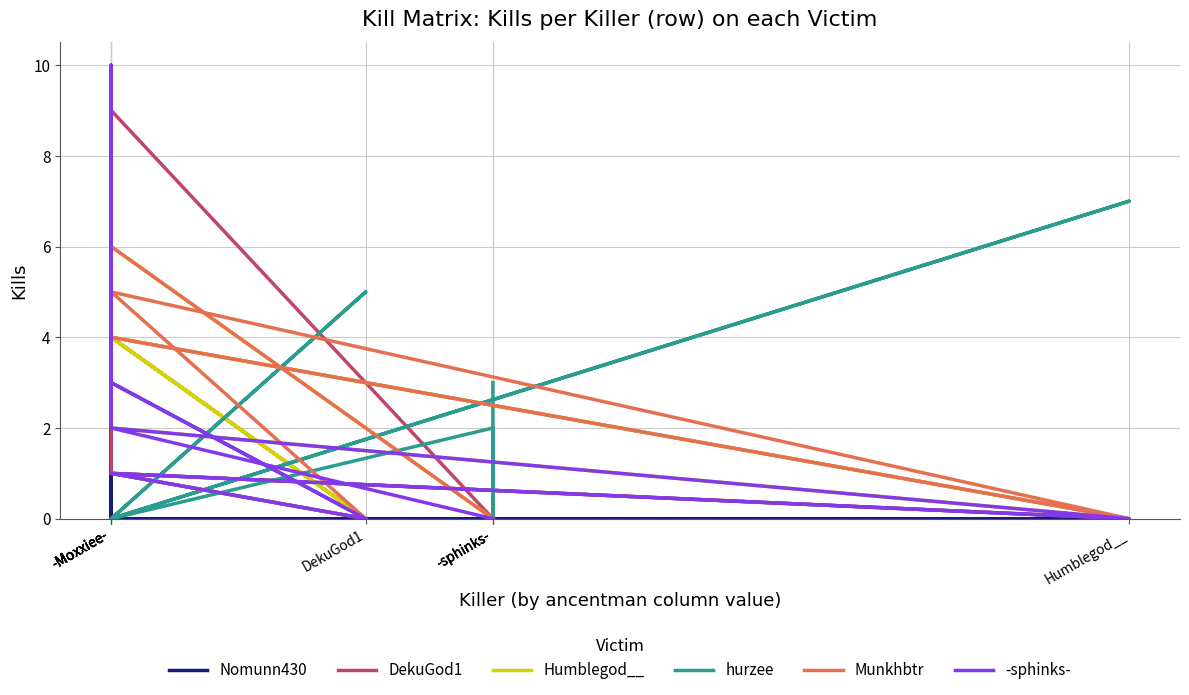

Reading left to right, list all the values displayed in this chart.

Nomunn430: 3	0	1	0	0	2	0	0	0	0
DekuGod1: 4	0	4	0	1	3	9	0	0	0
Humblegod__: 4	0	4	0	2	3	6	0	0	0
hurzee: 0	5	0	7	0	0	0	2	0	3
Munkhbtr: 1	0	5	0	4	6	6	0	0	0
-sphinks-: 3	0	1	0	2	10	2	0	0	0